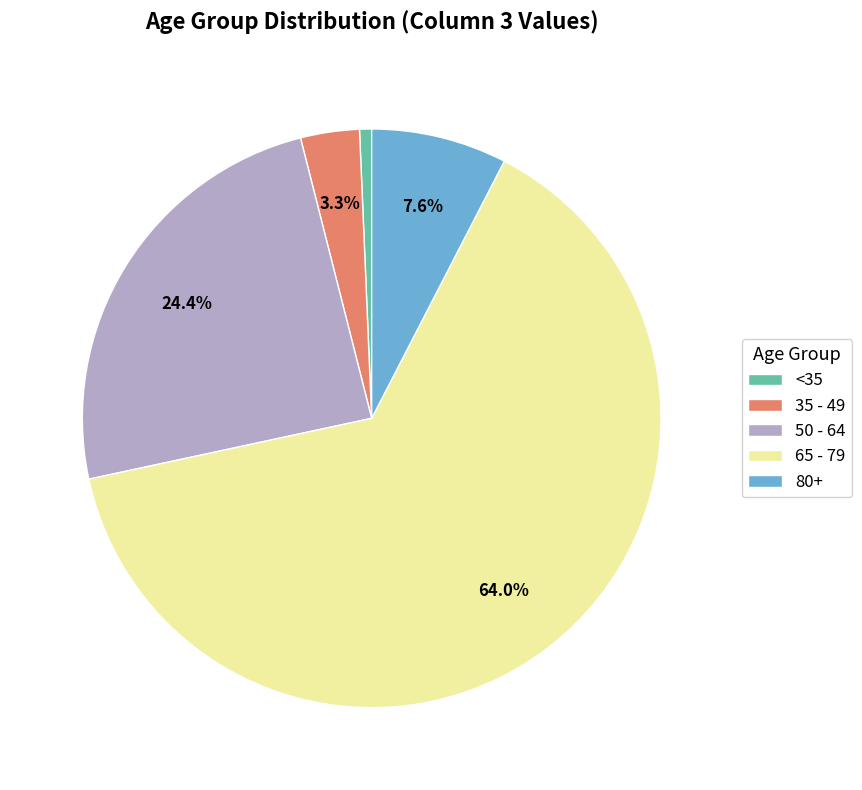

What is the ratio of the value at 50 - 64 to the value at 35 - 49?

7.4